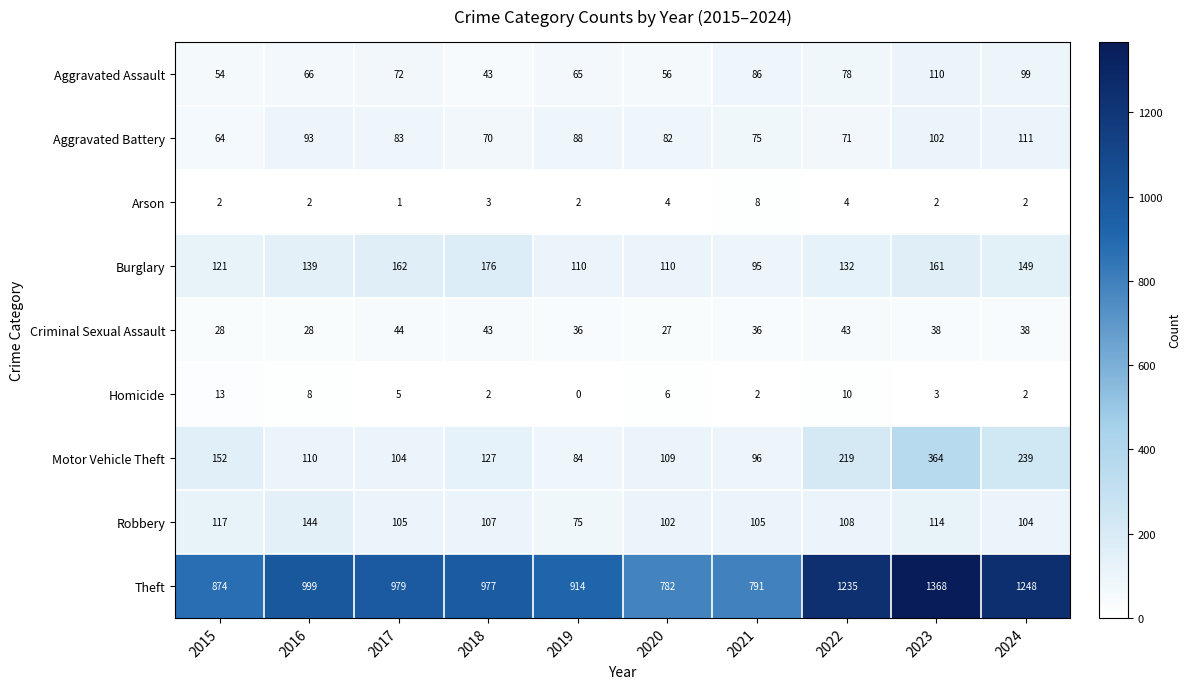

At which label does Motor Vehicle Theft reach its minimum?

2019